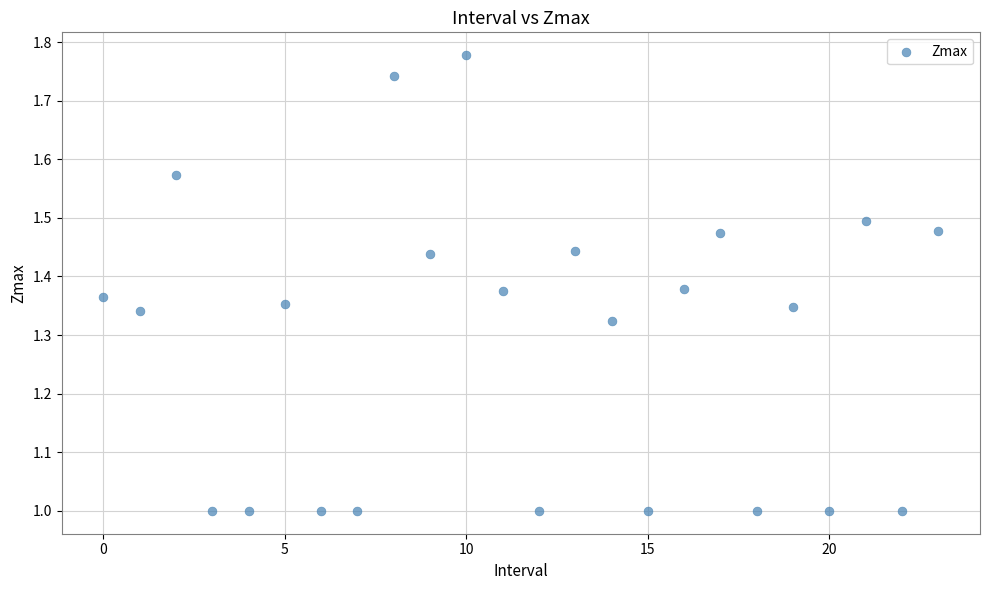

What is the range of Y values (max minus min)?

0.8